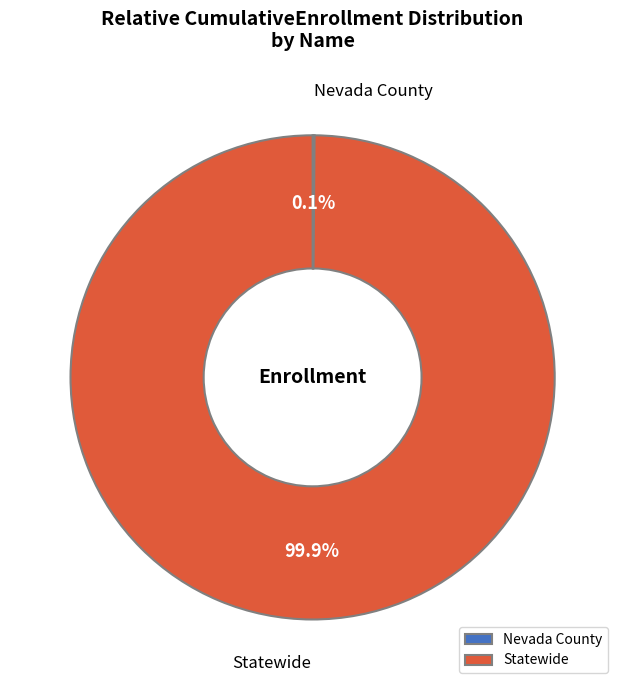

Is there a majority slice in this chart?

Yes